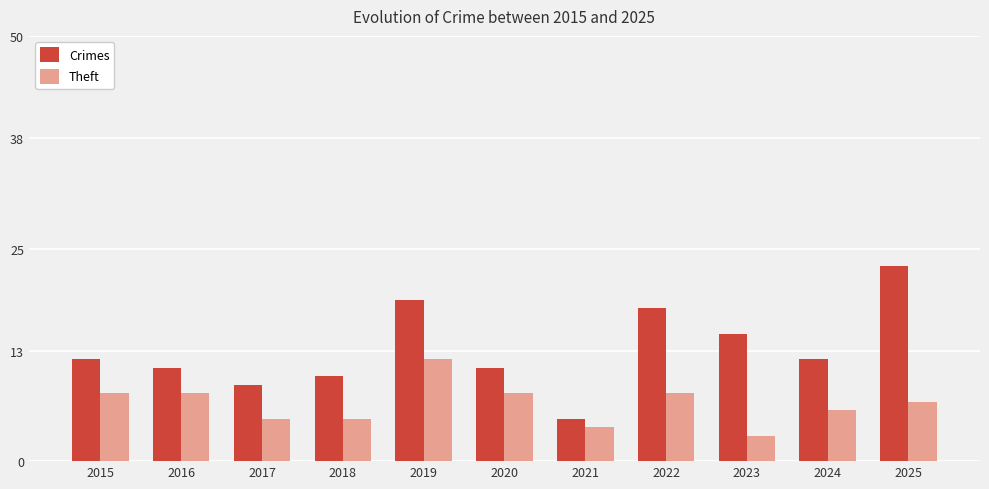

Does the chart contain any negative values?

No